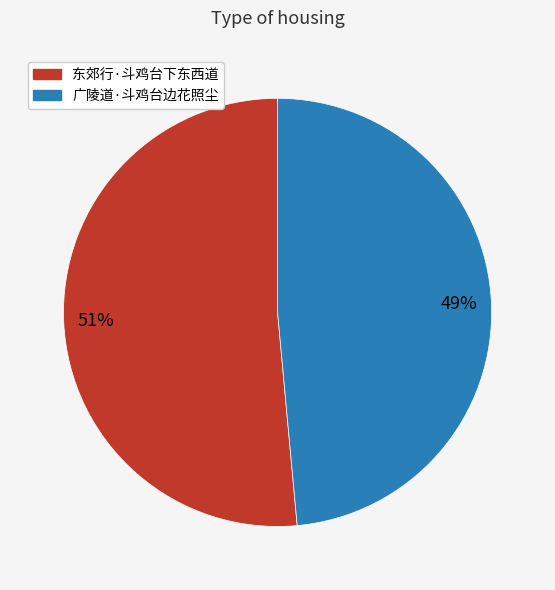

Combined, do 广陵道·斗鸡台边花照尘 and 东郊行·斗鸡台下东西道 account for over 50%?

Yes